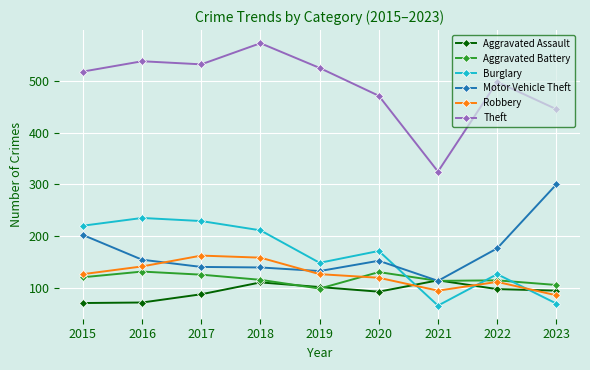

True or false: Burglary has more than 2 interior local peaks.

True